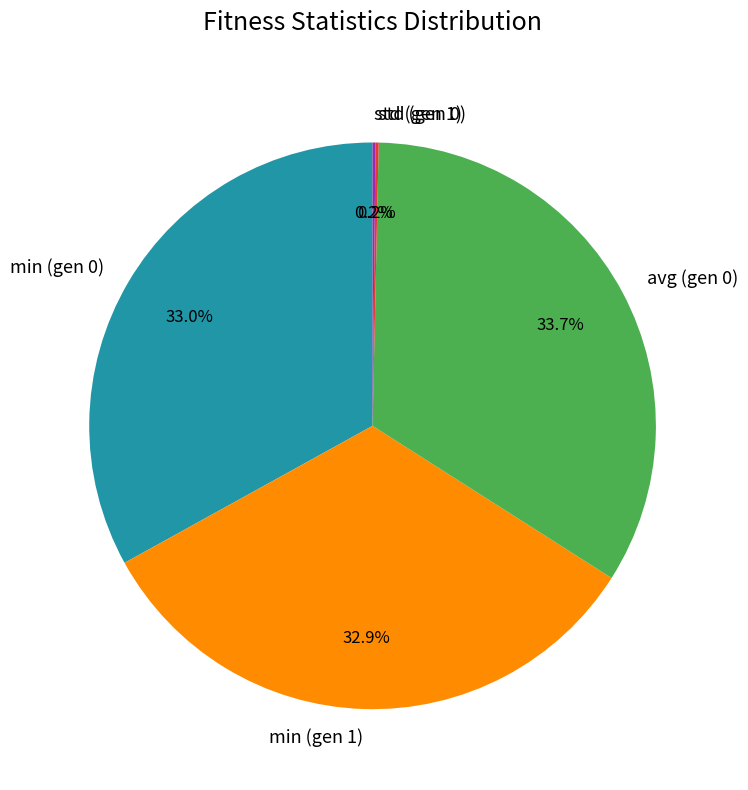

What is the ratio of the value at min (gen 1) to the value at avg (gen 0)?

1.0